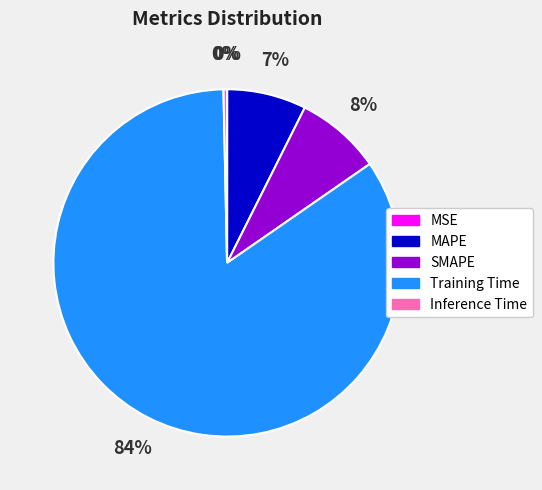

Which category has the biggest portion of the pie?

Training Time